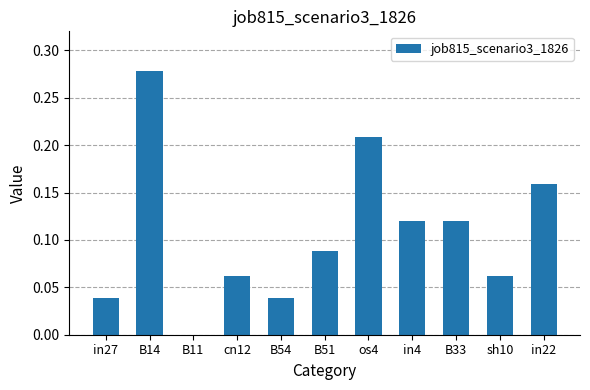

What is the sum of all values?

1.2